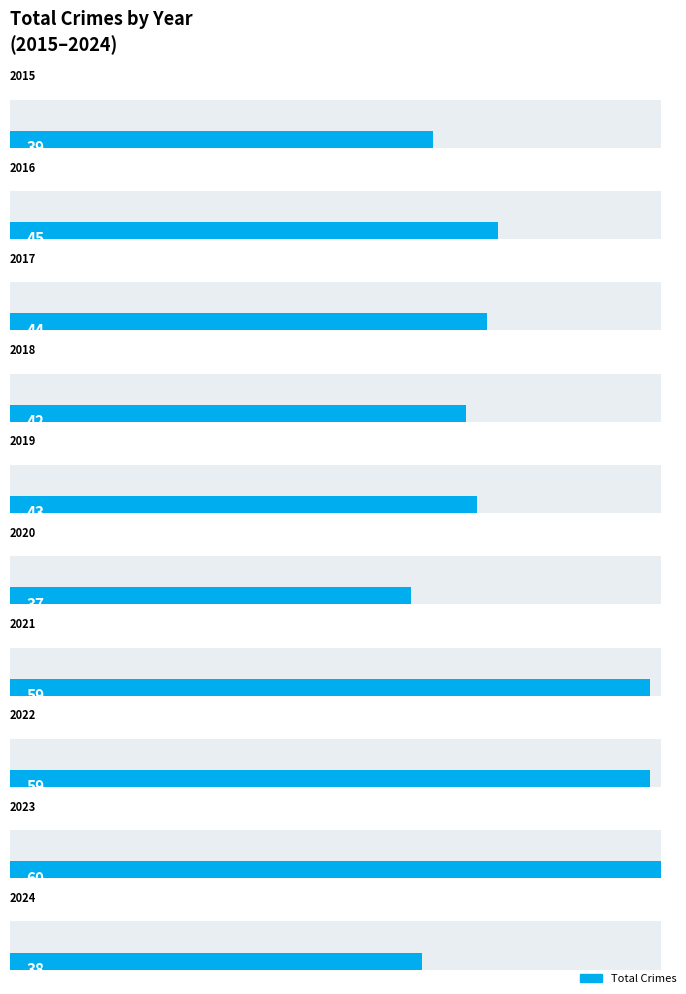

True or false: max_val has a value of 42 at 2021.

False